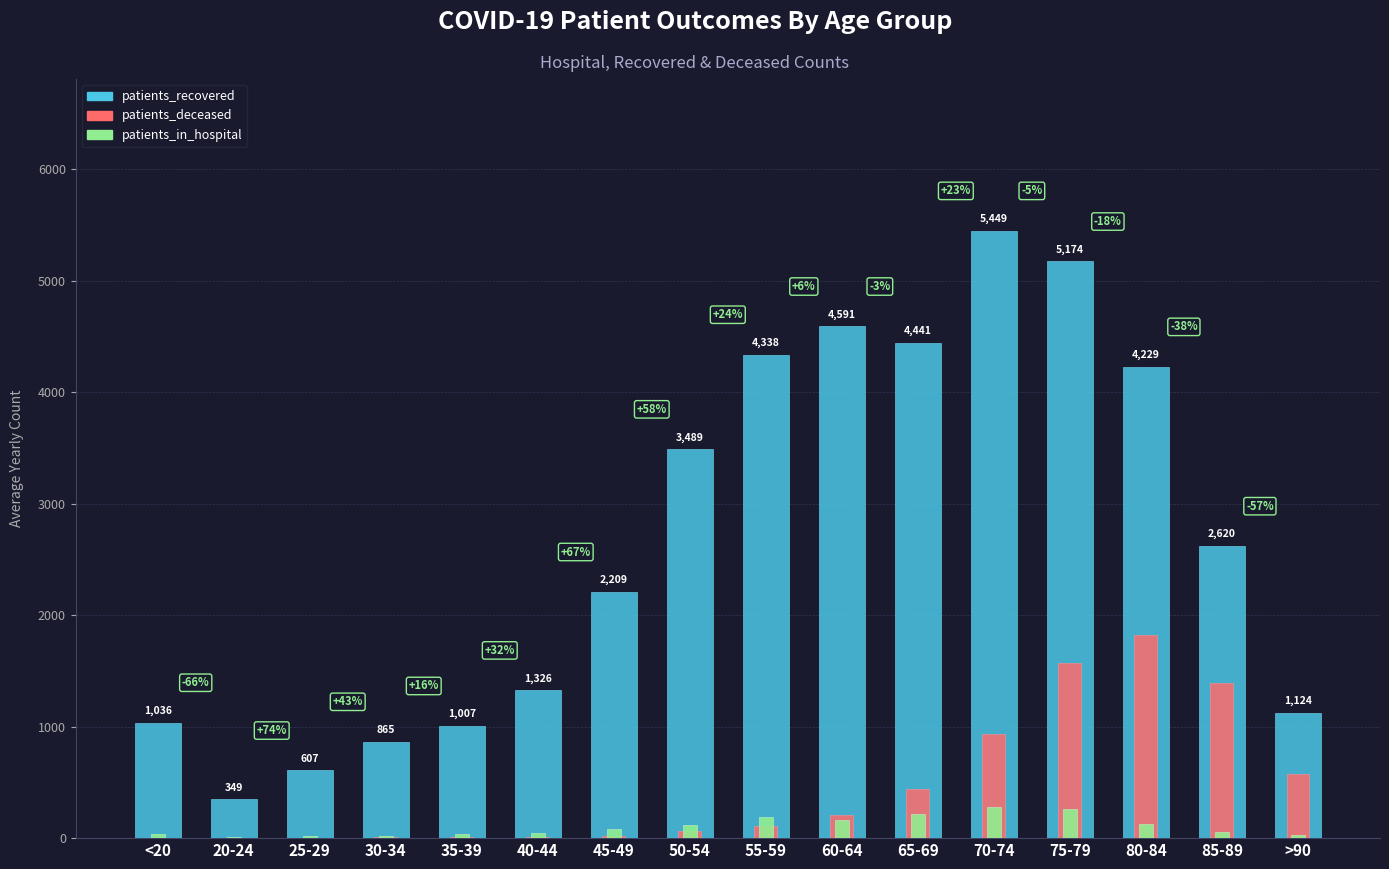

What is the label of the 14th bar from the left?

80-84